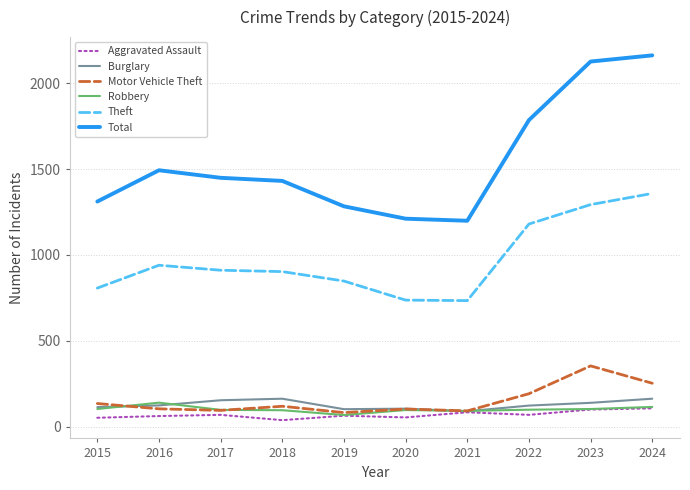

True or false: Motor Vehicle Theft and Total intersect in this chart.

False